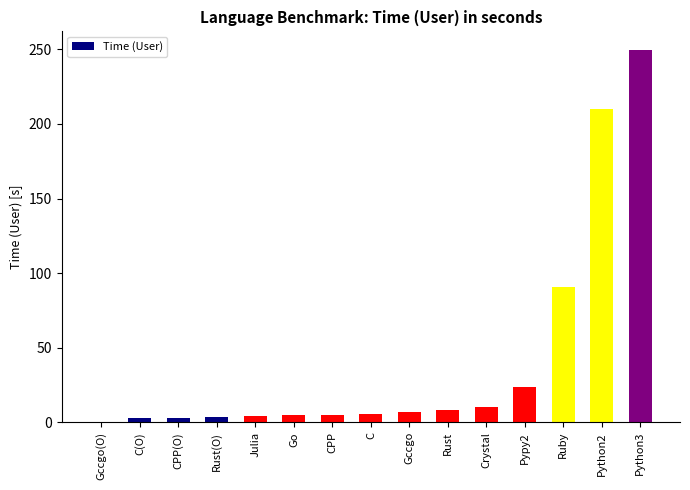

What is the sum of the values at Go and CPP?

10.1